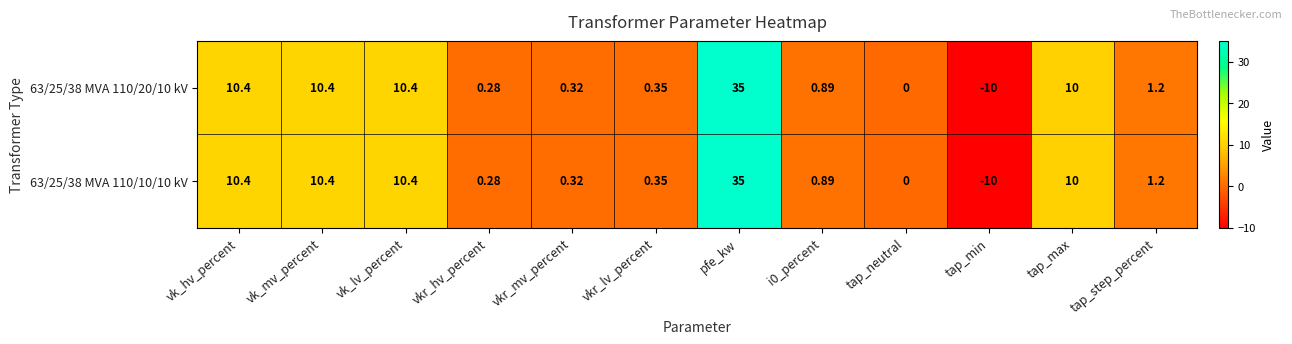

At which category is the sum across all series the highest?

pfe_kw